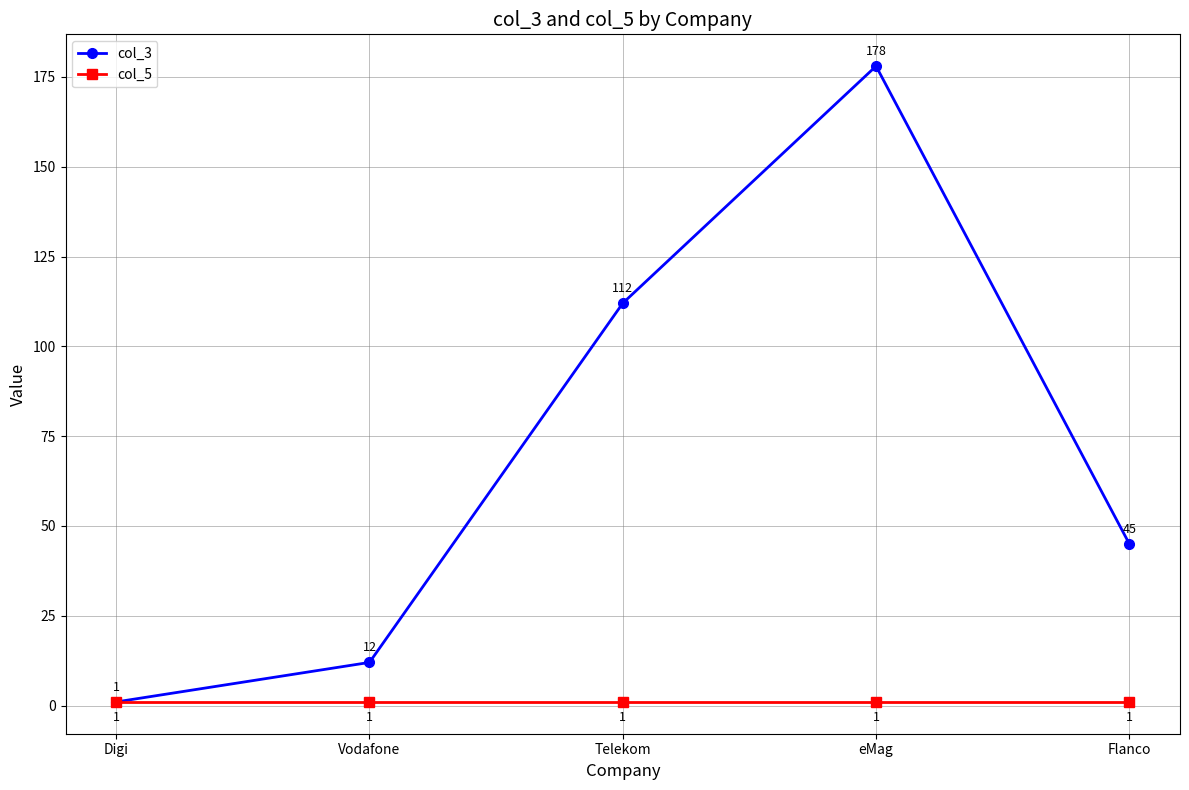

How many values in the col_3 series are below 45?

2